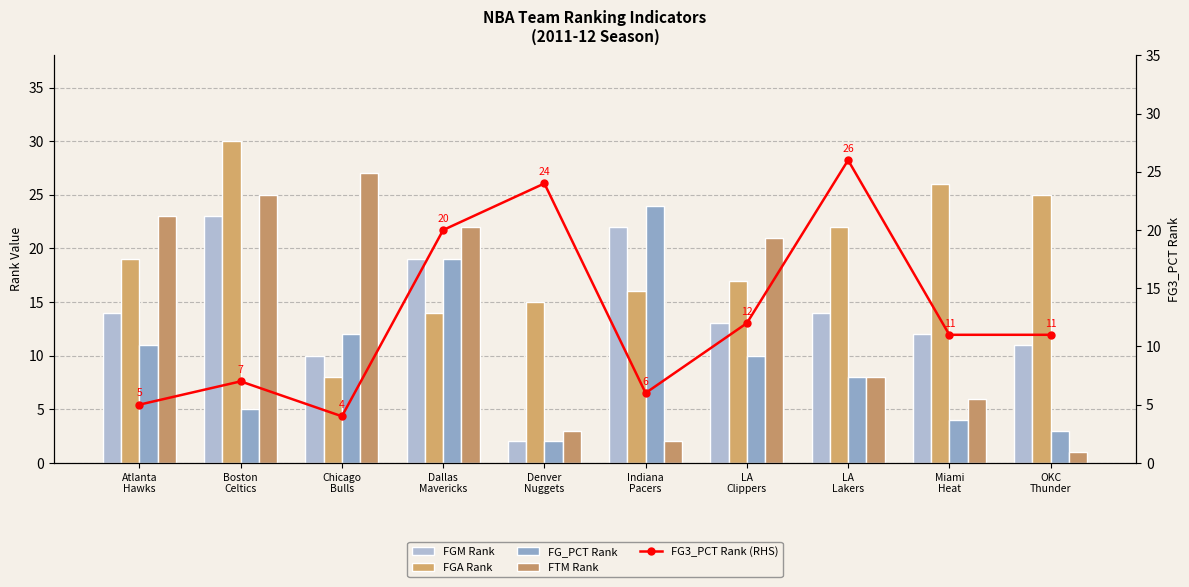

Where is FTM Rank nearest to the value 14?

LA
Lakers